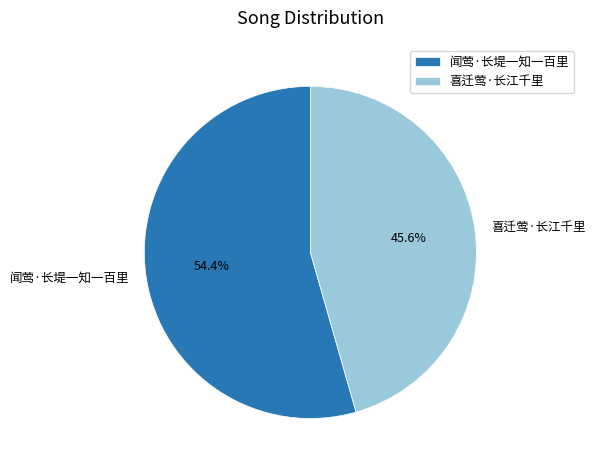

True or false: 闻莺·长堤一知一百里 accounts for 54% of the total.

True